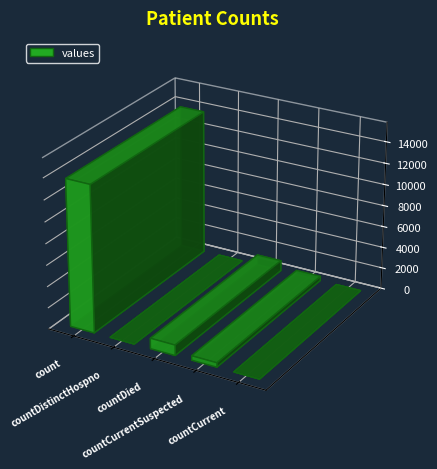

What is the label of the 5th bar from the right?

count